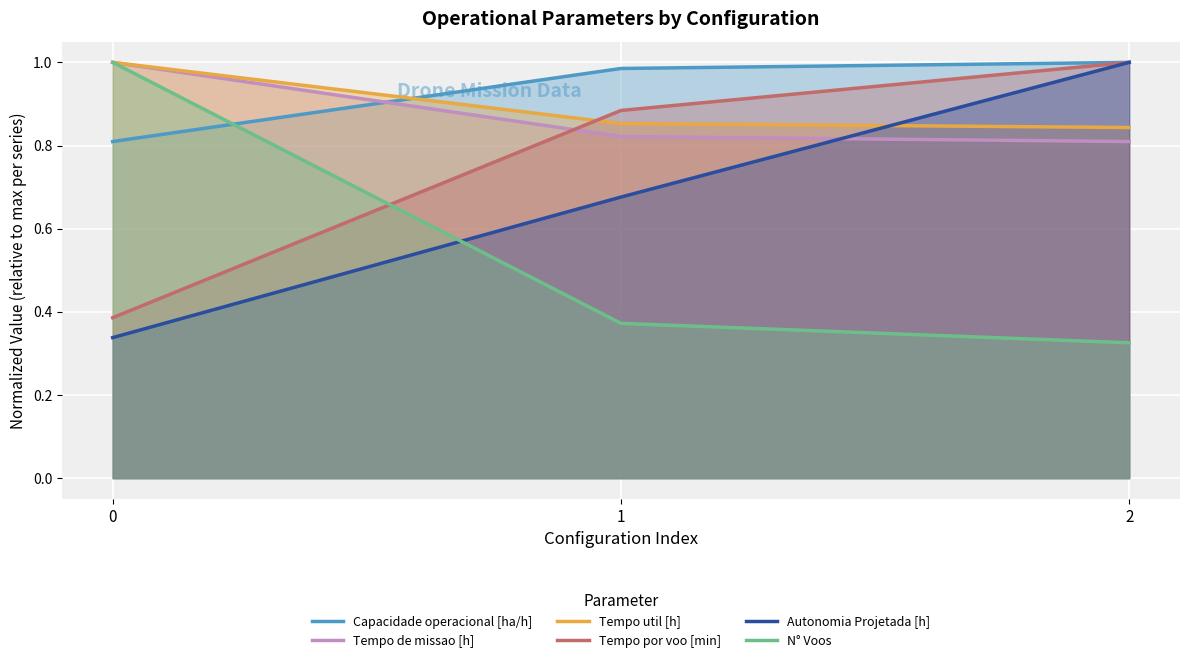

The N° Voos series shows 0.4 at 1. True or false?

True